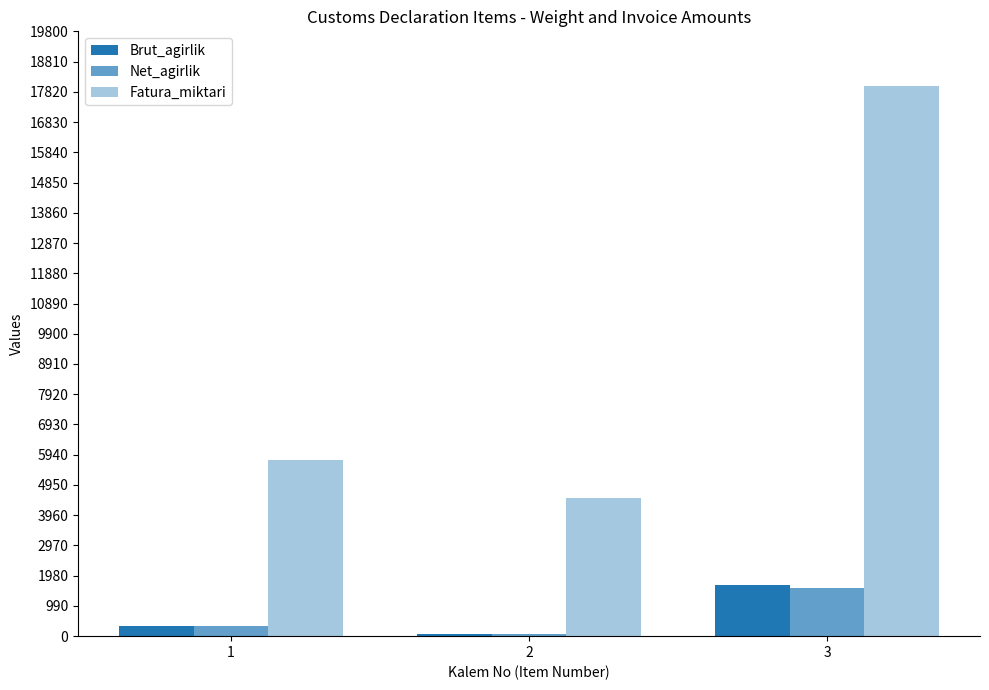

The value of Fatura_miktari at 1 is 2612.7. True or false?

False